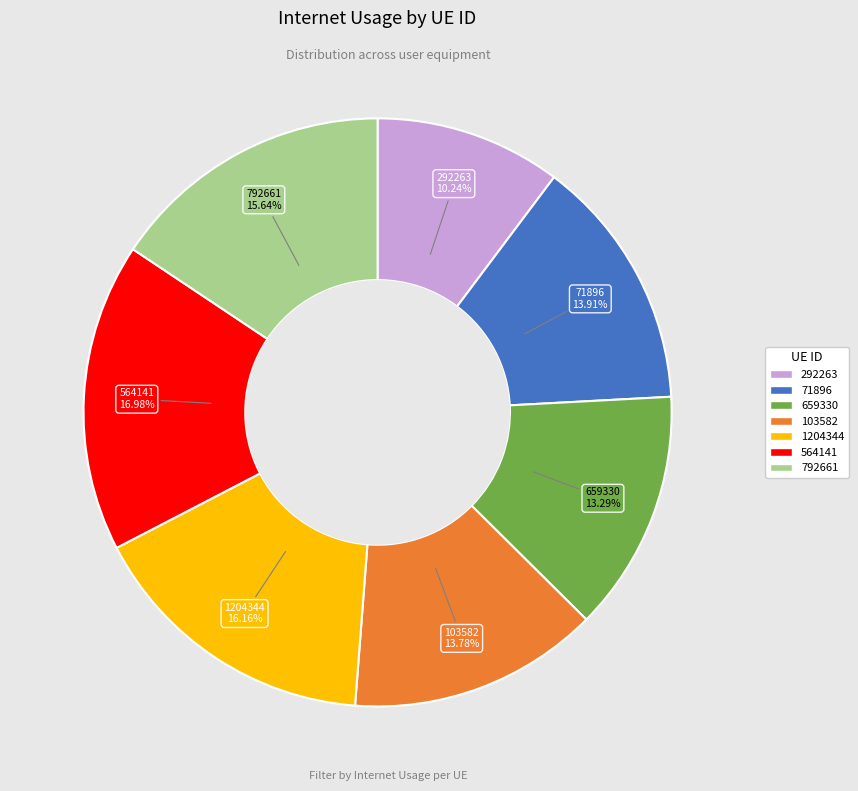

Between 1204344 and 564141, which is larger?

564141